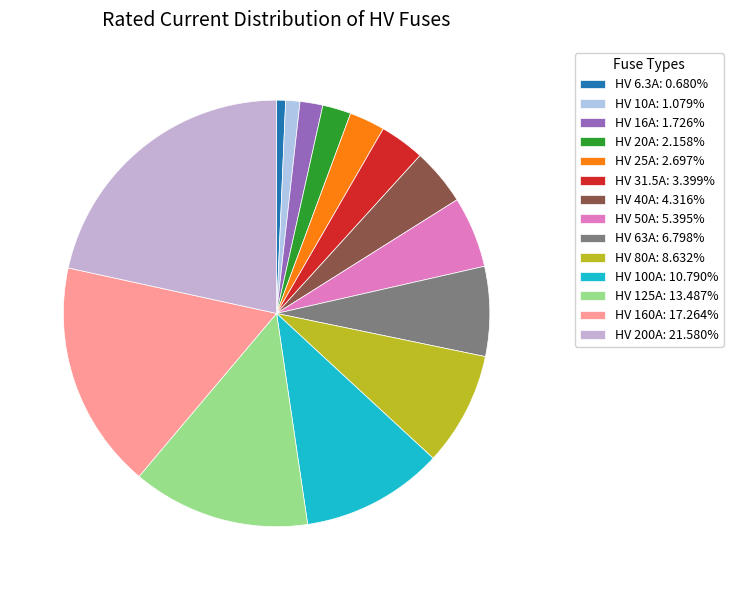

To the nearest percent, what is the combined percentage of HV 25A and HV 31.5A?

6%